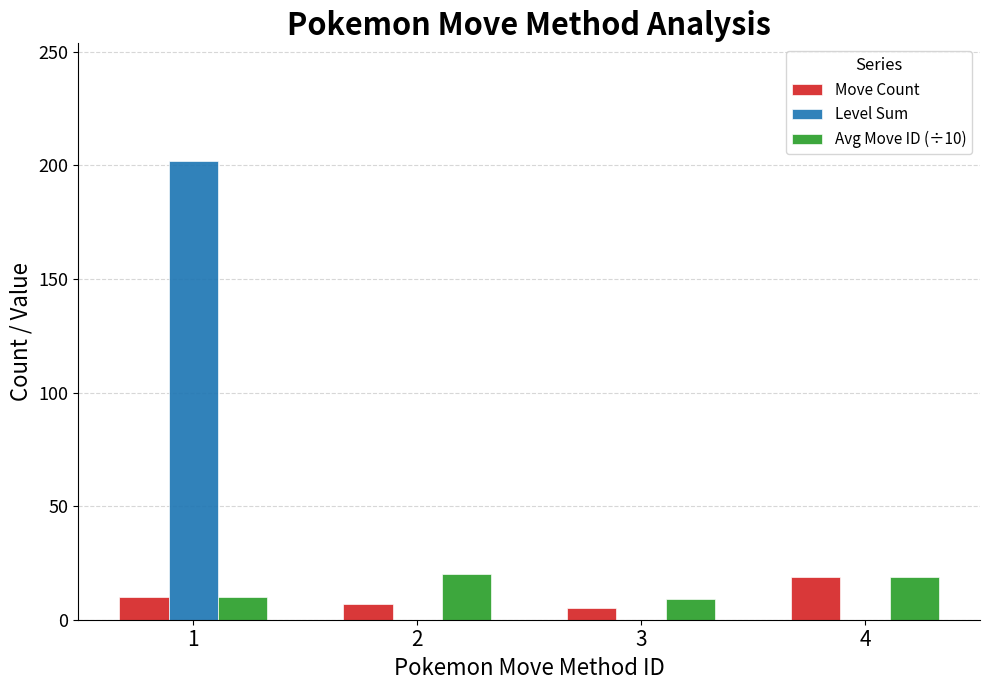

What is the greatest value displayed?

202